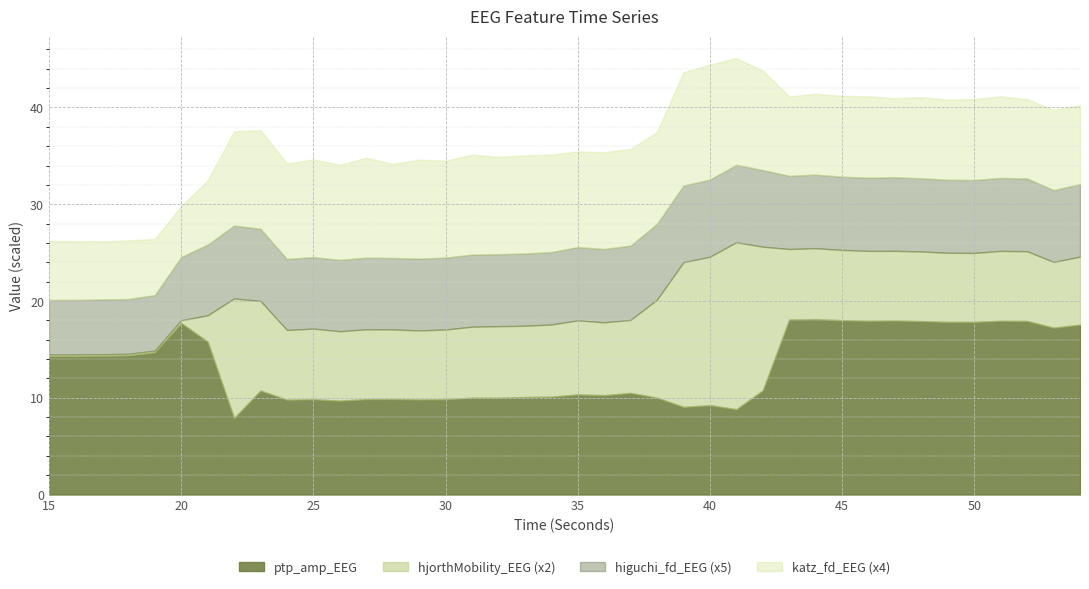

What is the difference between the highest and lowest values at 15?

14.2